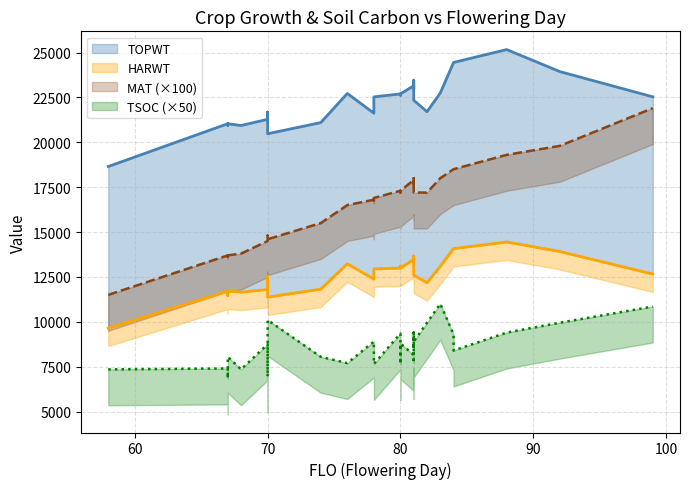

Does the chart have visible grid lines?

Yes